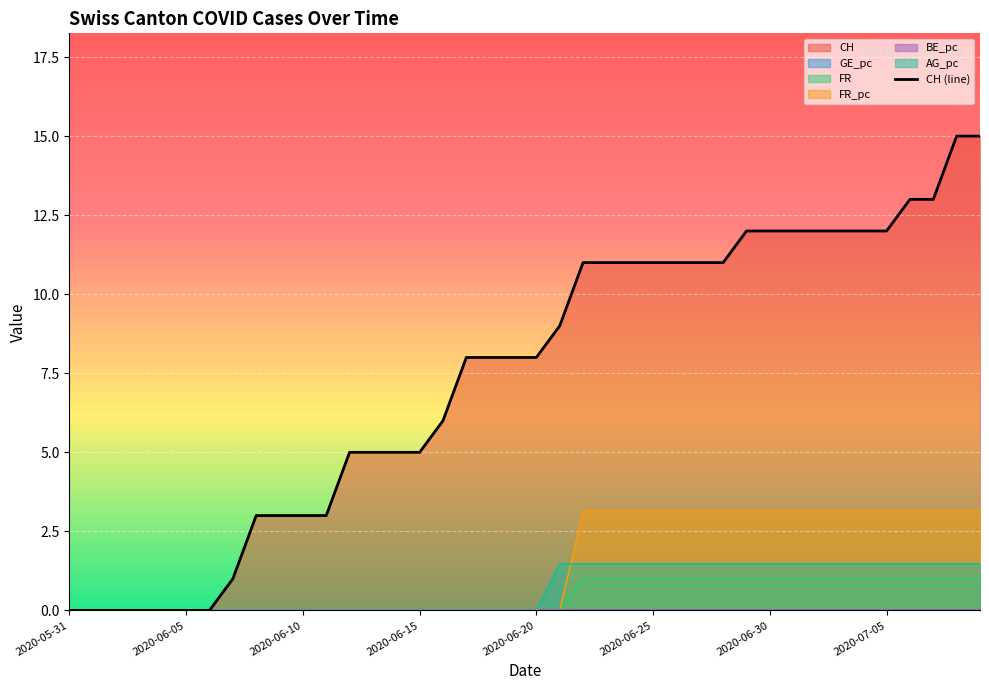

Approximately how many times larger is the value at 14 compared to 37?

0.4